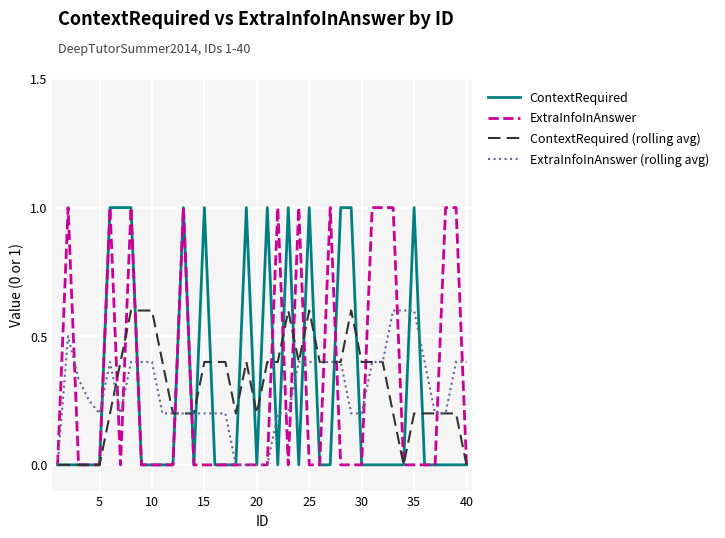

What are all the series names shown in the legend?

ContextRequired, ExtraInfoInAnswer, ContextRequired (rolling avg), ExtraInfoInAnswer (rolling avg)